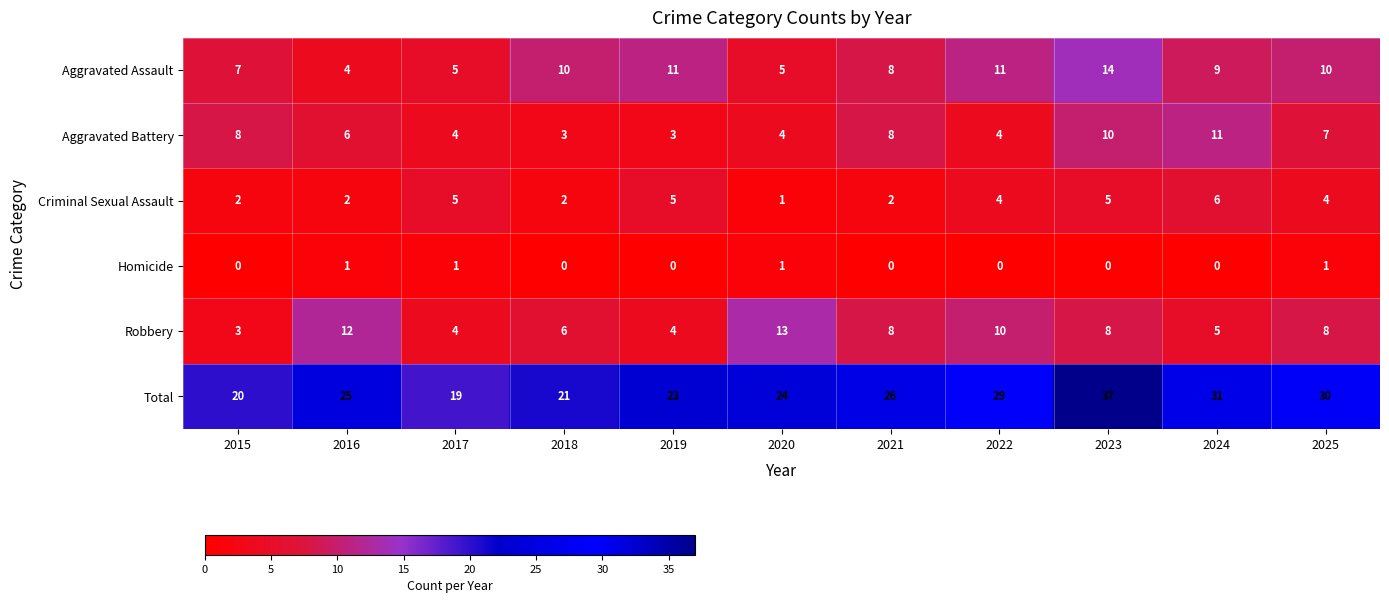

How many data points does each series have?

11